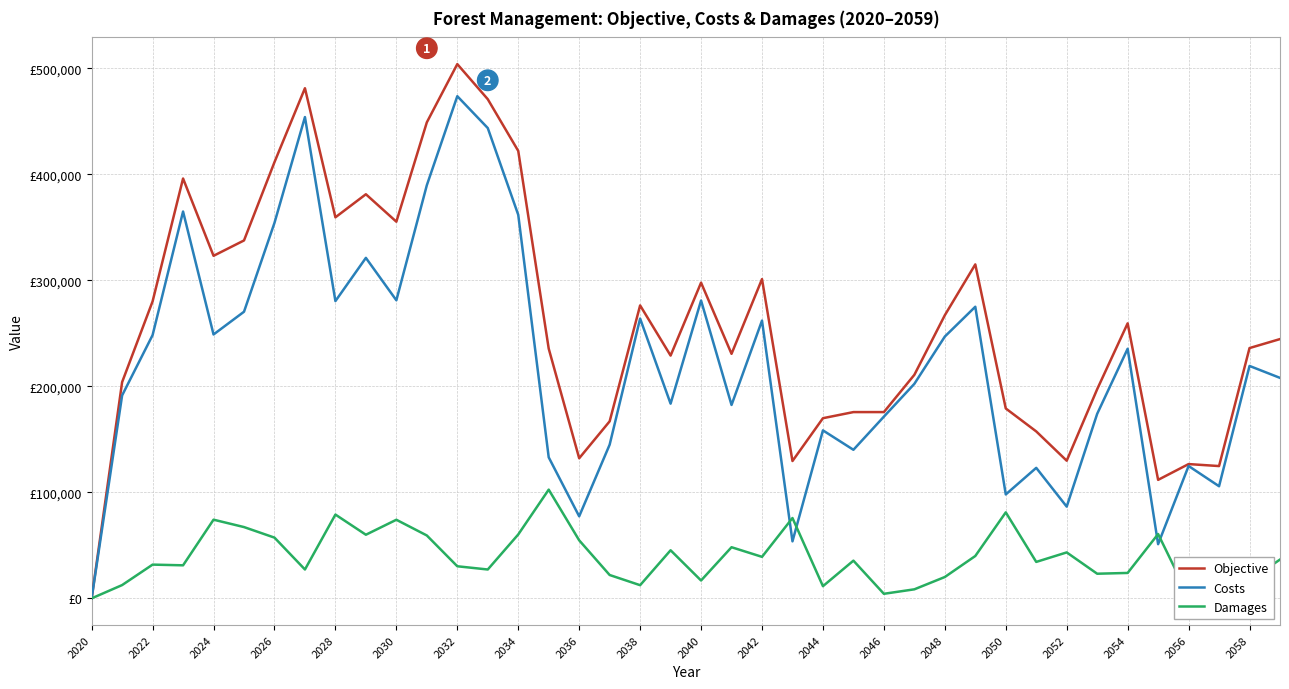

Rank the series by their average value, from lowest to highest.

Damages, Costs, Objective